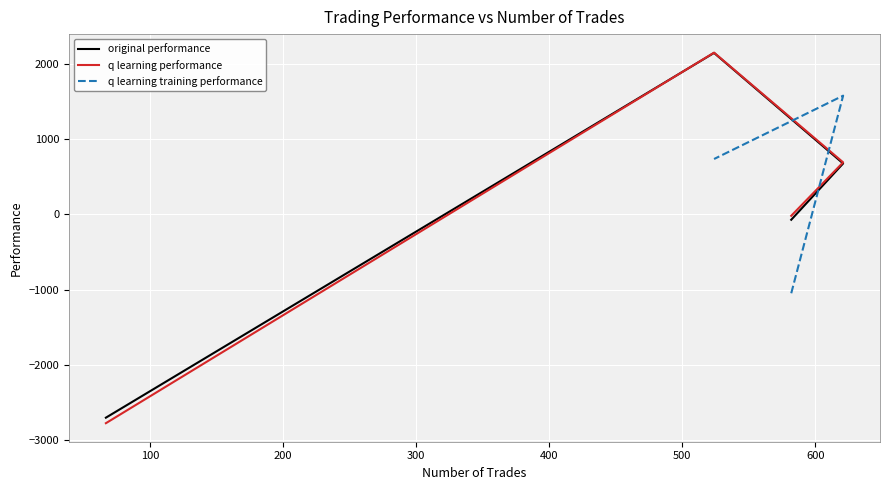

Reading left to right, what are all the values shown in this chart?

original performance: -72.1	676.9	2147.4	-2704.6
q learning performance: -19.0	691.5	2150.9	-2778.0